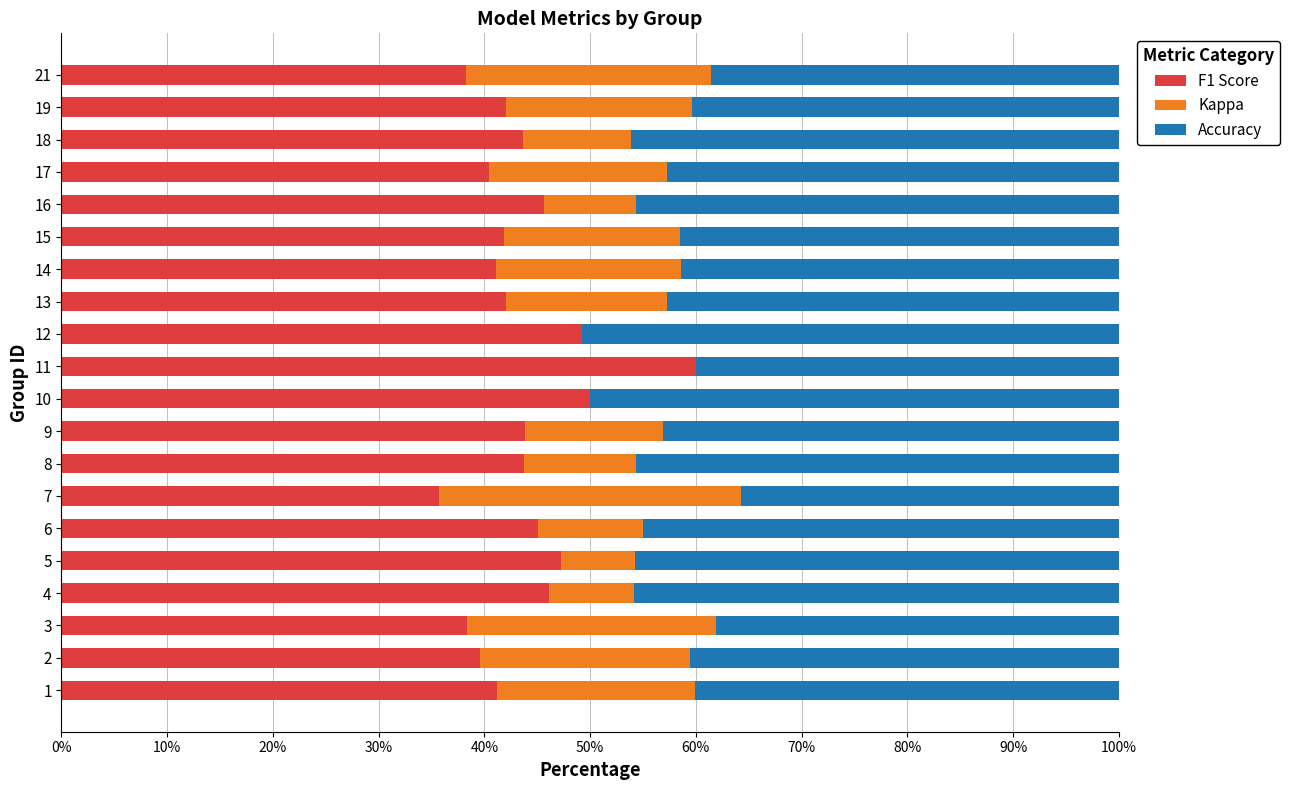

True or false: F1 Score has a value of 46.1 at 4.

True